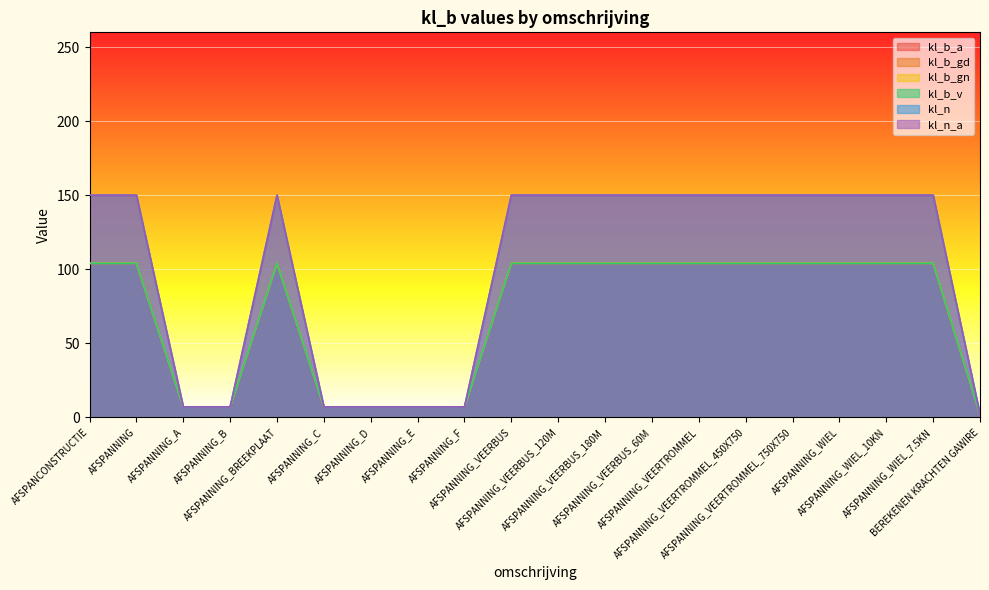

True or false: kl_b_gn and kl_n cross at least once.

False